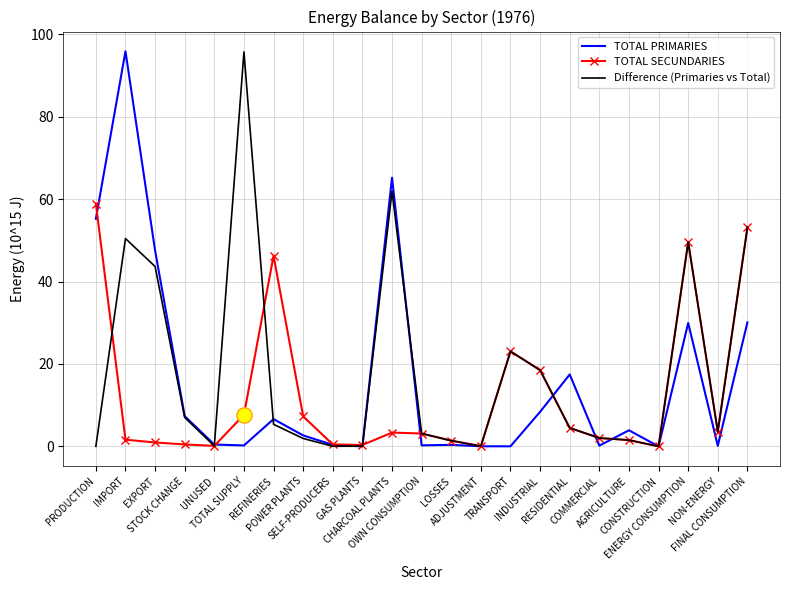

What is the highest value of the Difference (Primaries vs Total) series?

95.7